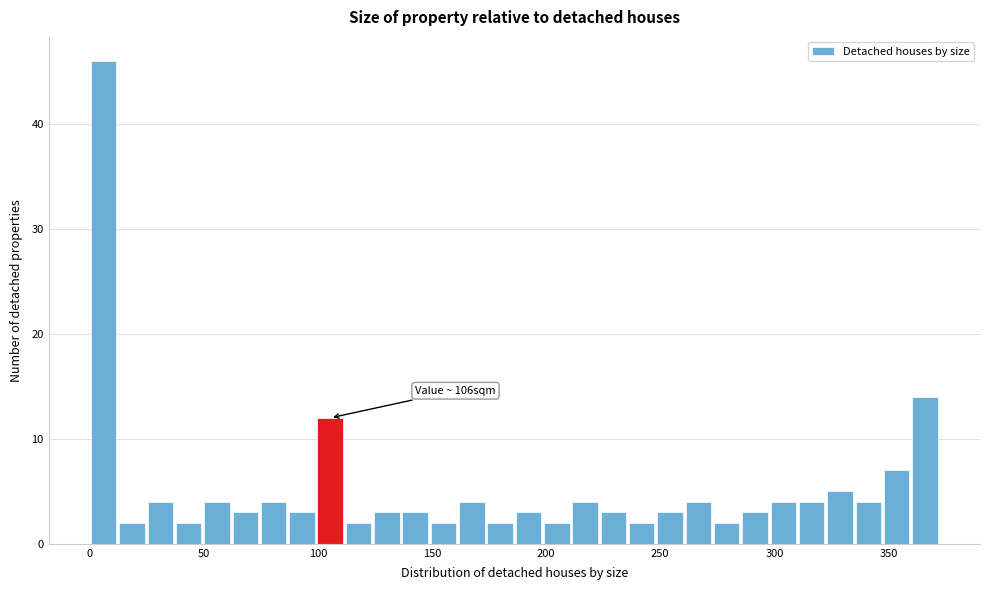

Read against the x-axis, roughly where is the centre of the tallest bar?

5